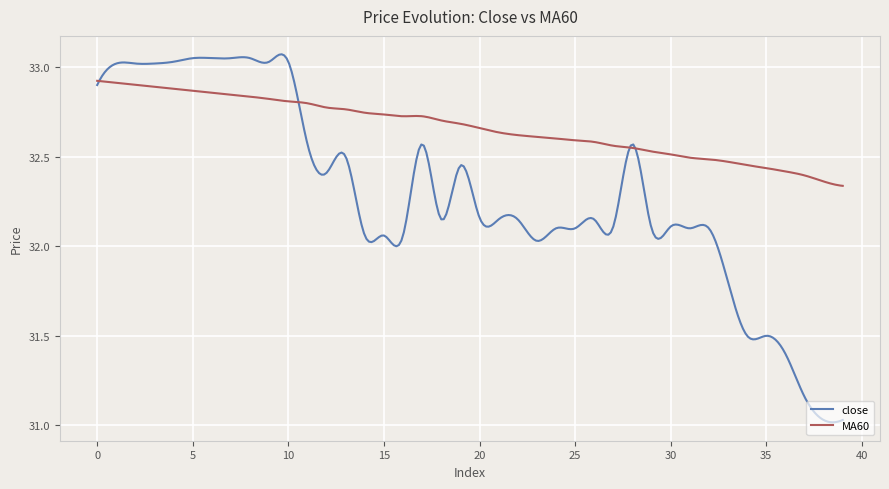

How many lines are shown in the chart?

2